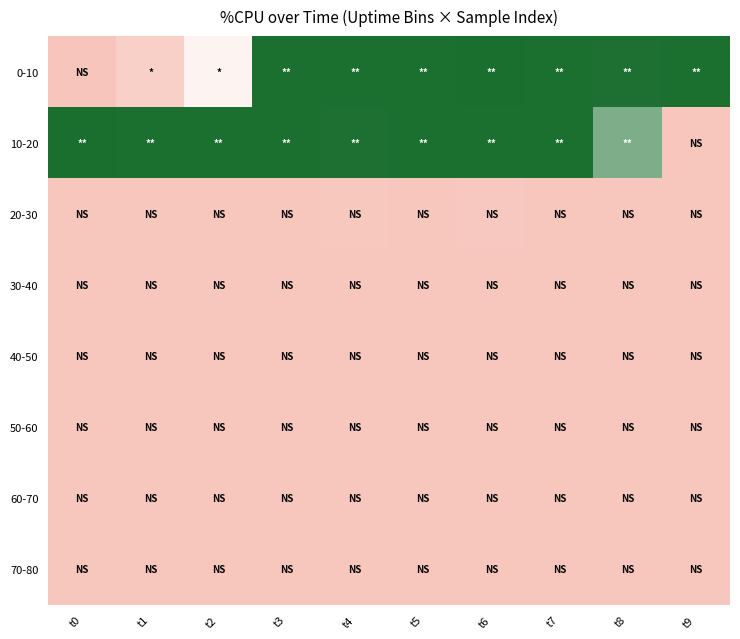

At which category is the sum across all series the highest?

t6